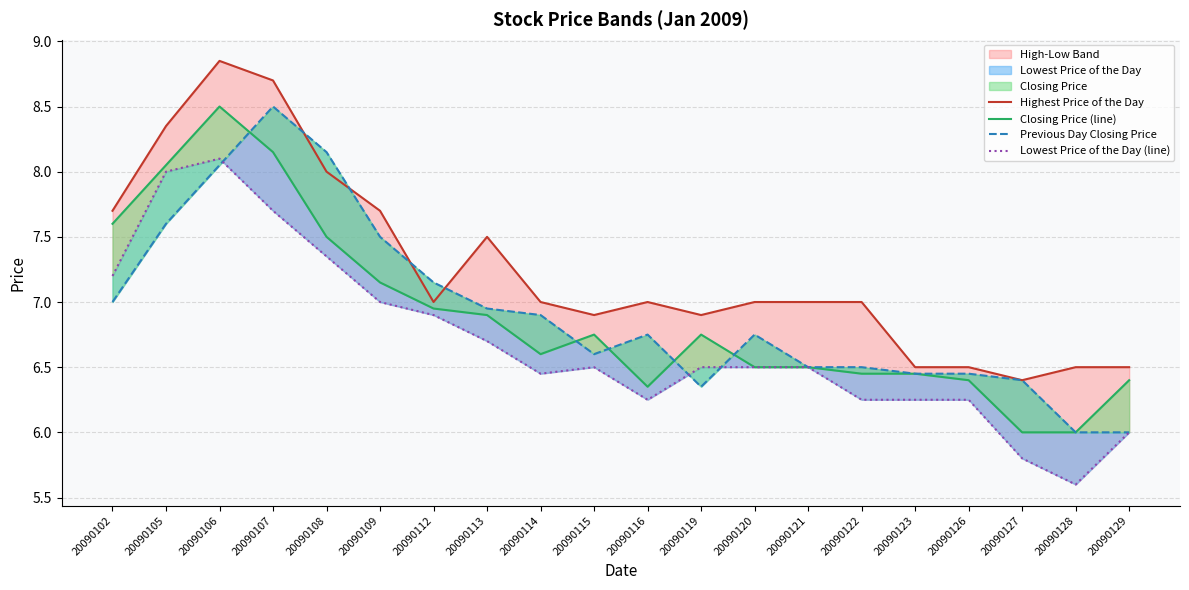

Is it true that Closing Price (line) equals 11.1 at 20090121?

False